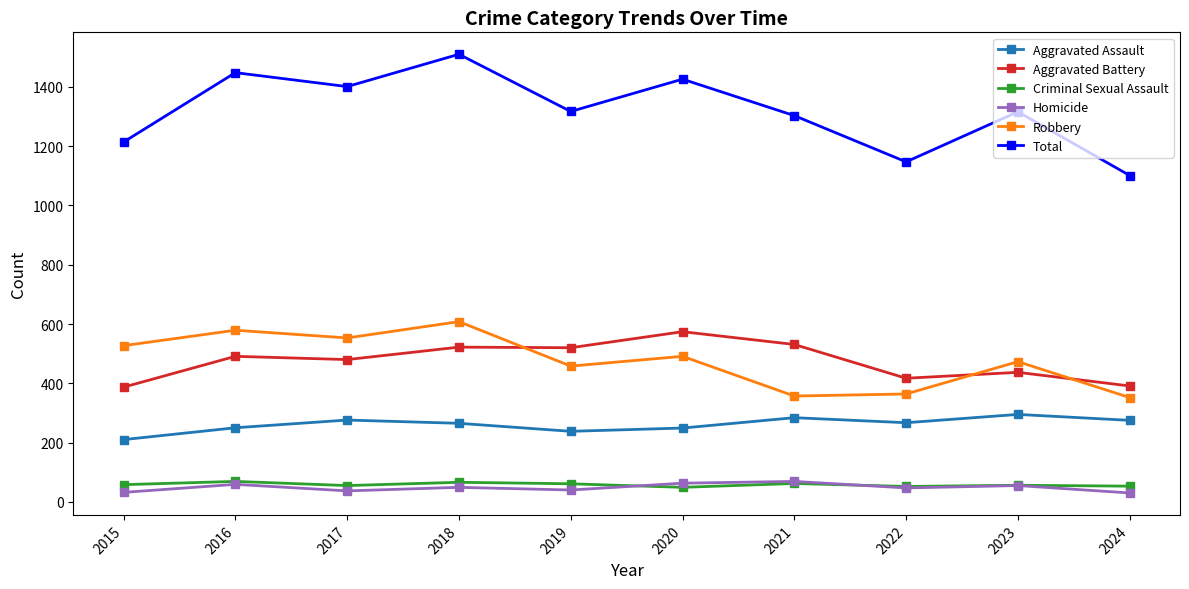

What is the minimum value shown in the chart?

30